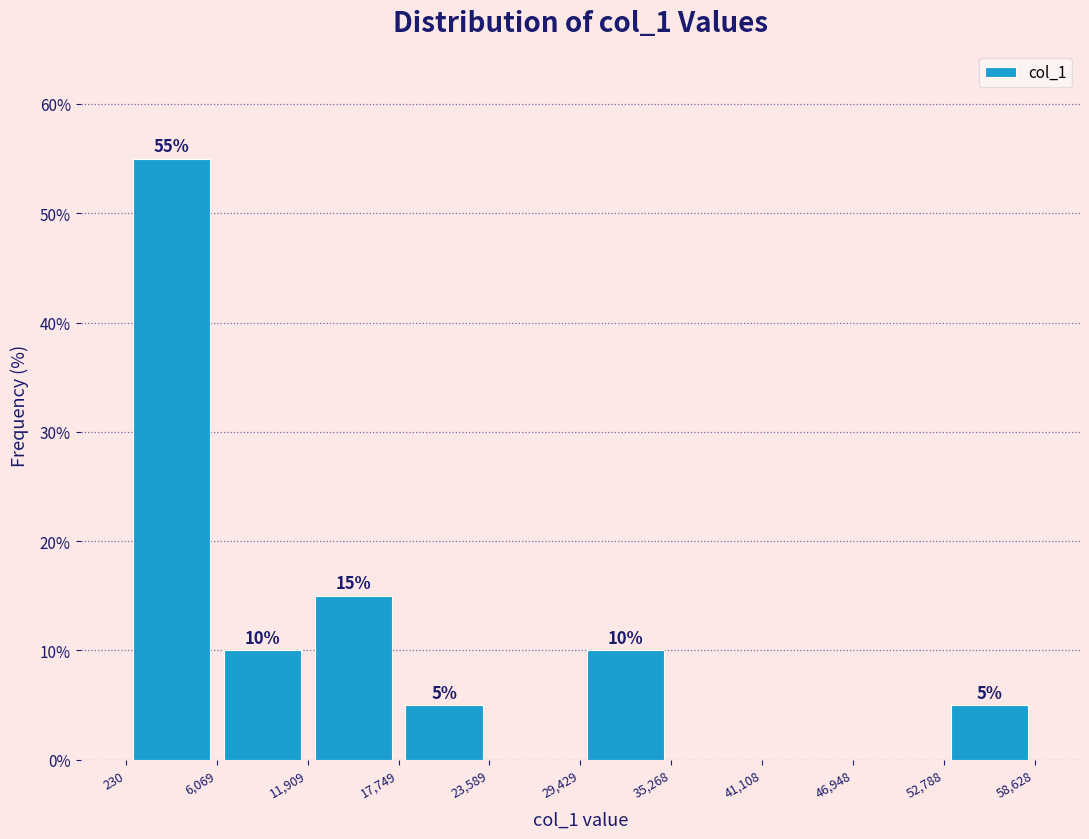

Over which range of the x-axis is the bar tallest?

230 to 6,069